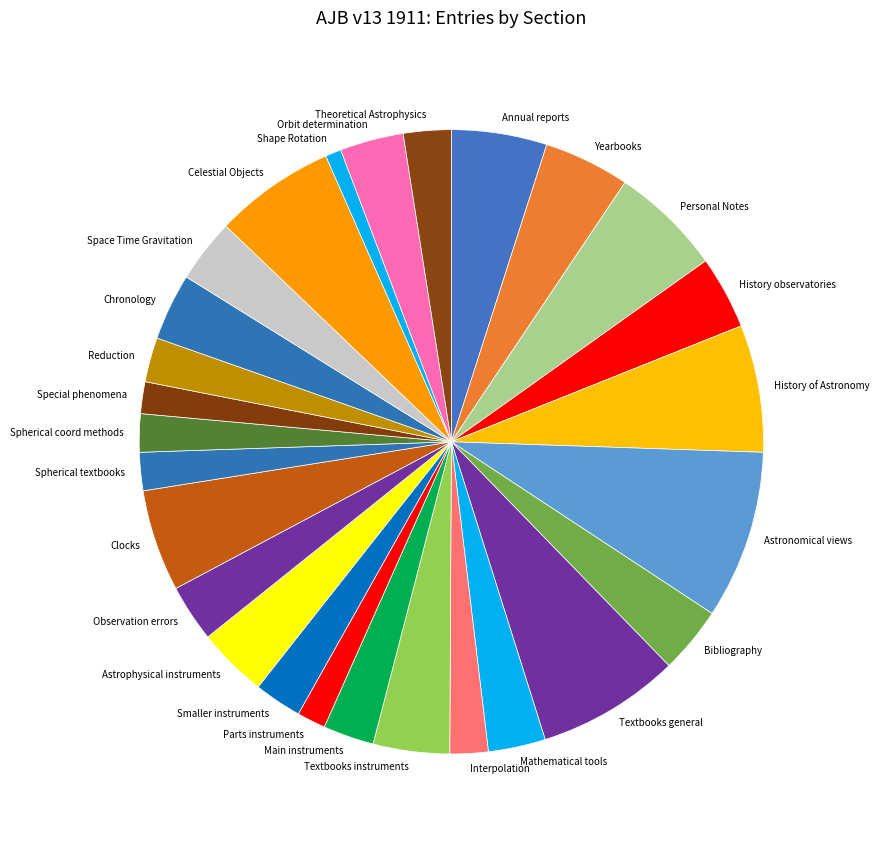

Count the number of slices in the pie.

27